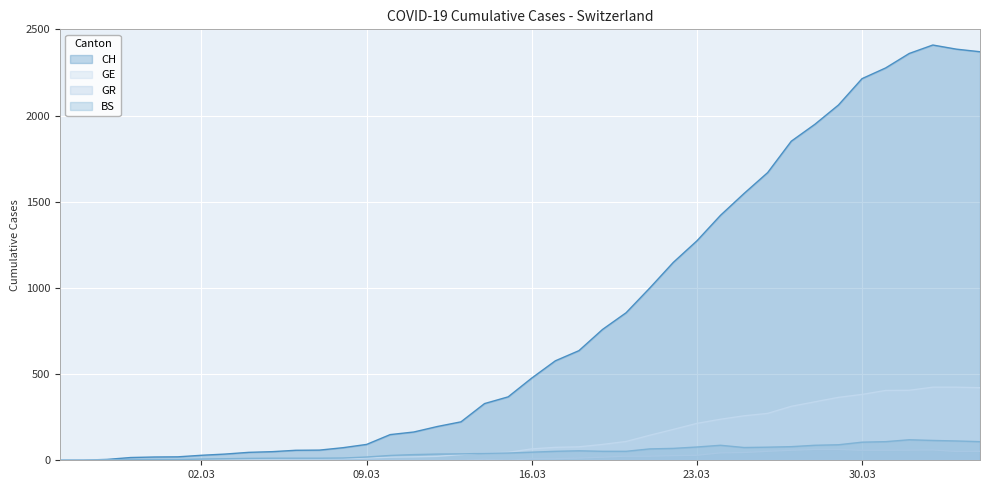

List the series in order of their peak value, highest first.

CH, GE, BS, GR